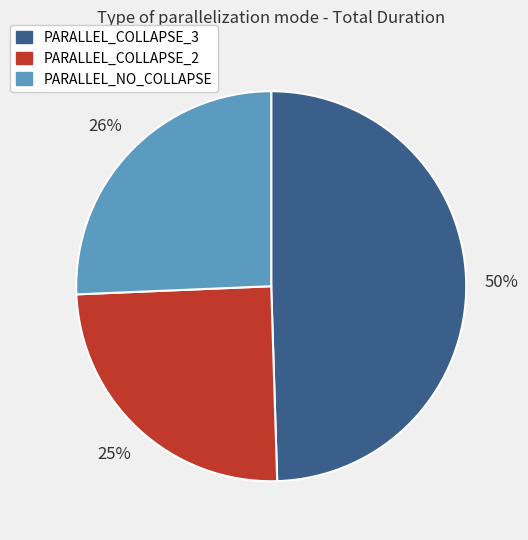

To the nearest percent, what is the difference between the largest and smallest slice percentages?

25%